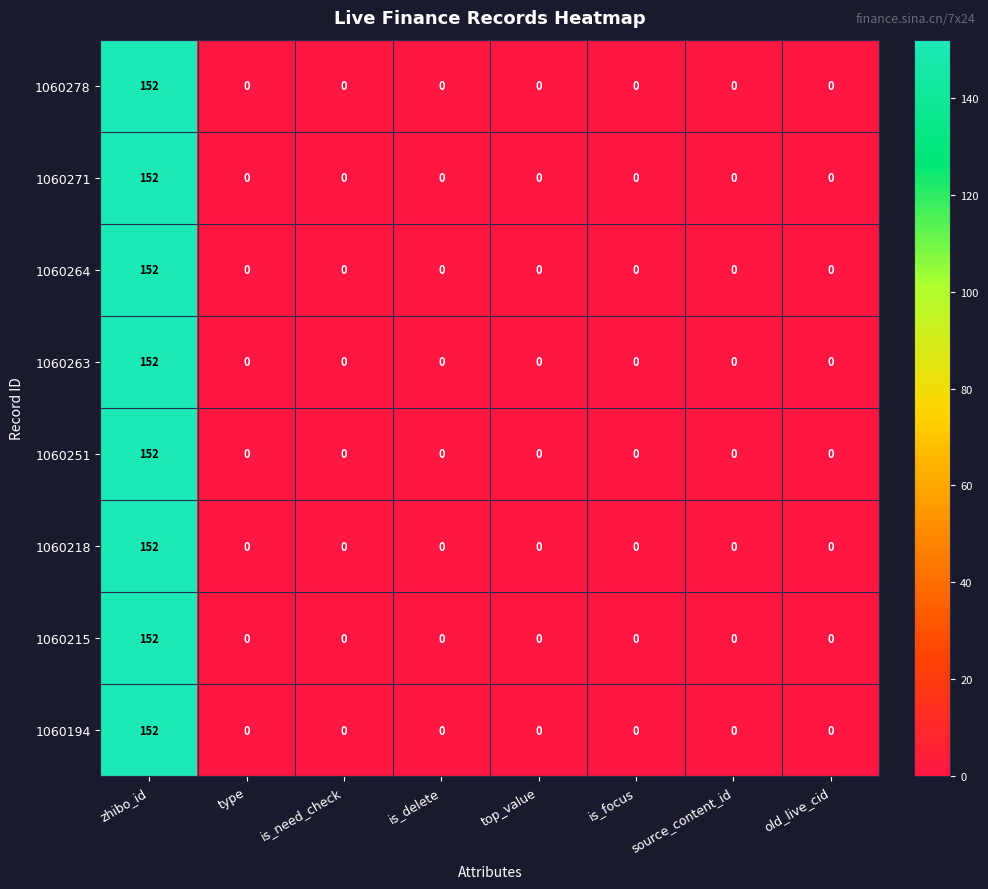

True or false: 1060271 has a value of 0 at type.

True